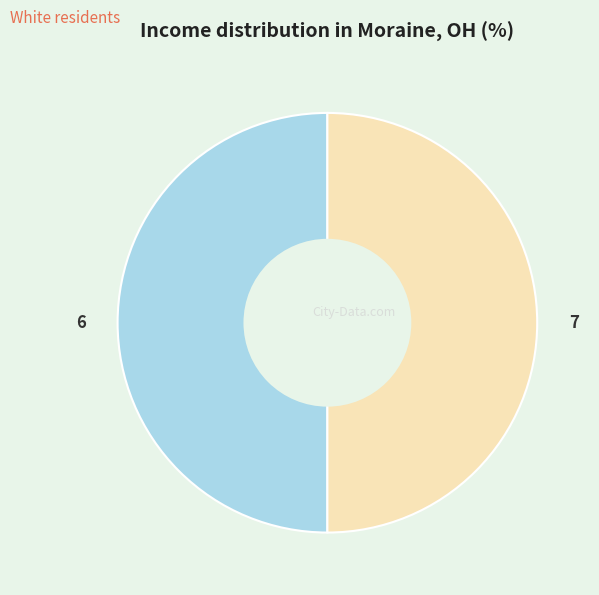

Approximately how many times larger is the value at 6 compared to 7?

1.0